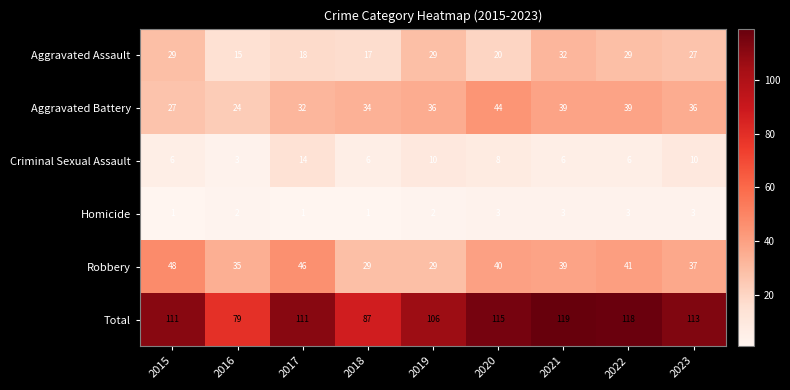

List the series in order of their peak value, lowest first.

Homicide, Criminal Sexual Assault, Aggravated Assault, Aggravated Battery, Robbery, Total